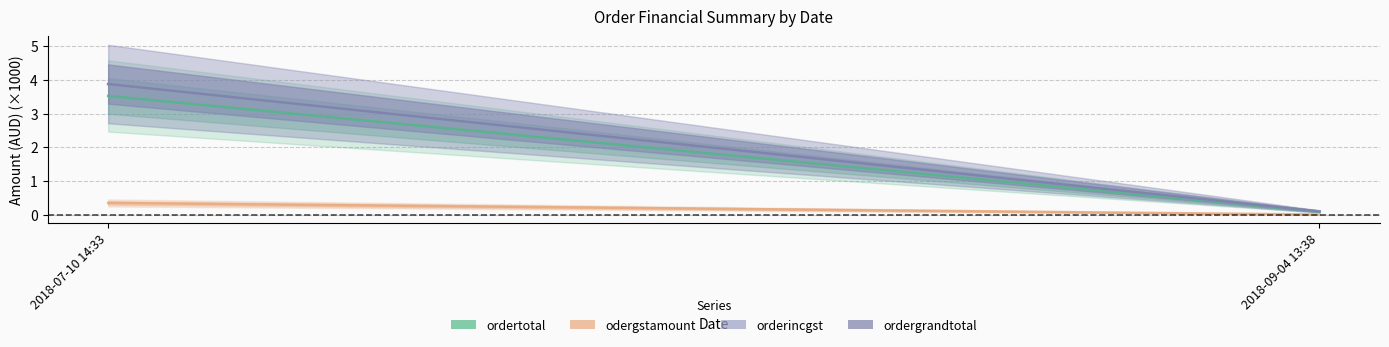

What is the label of the 1st point from the right?

2018-09-04 13:38